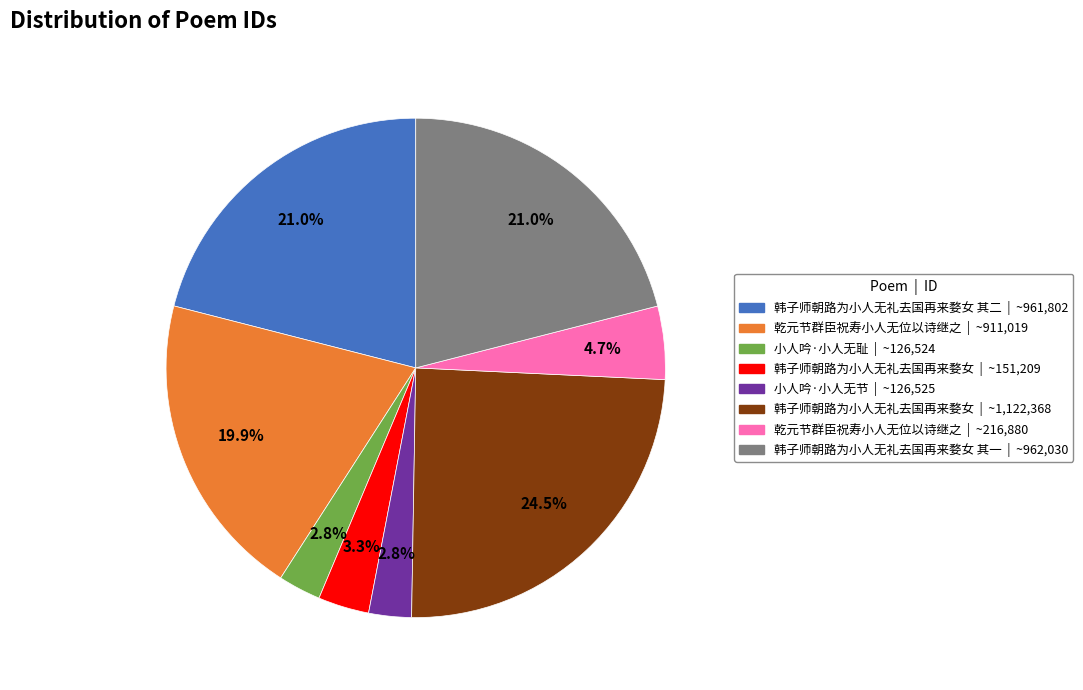

Is there a majority slice in this chart?

No